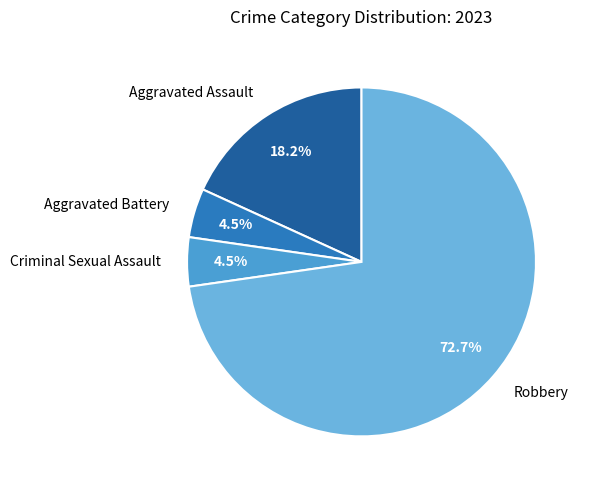

Count the number of slices in the pie.

4